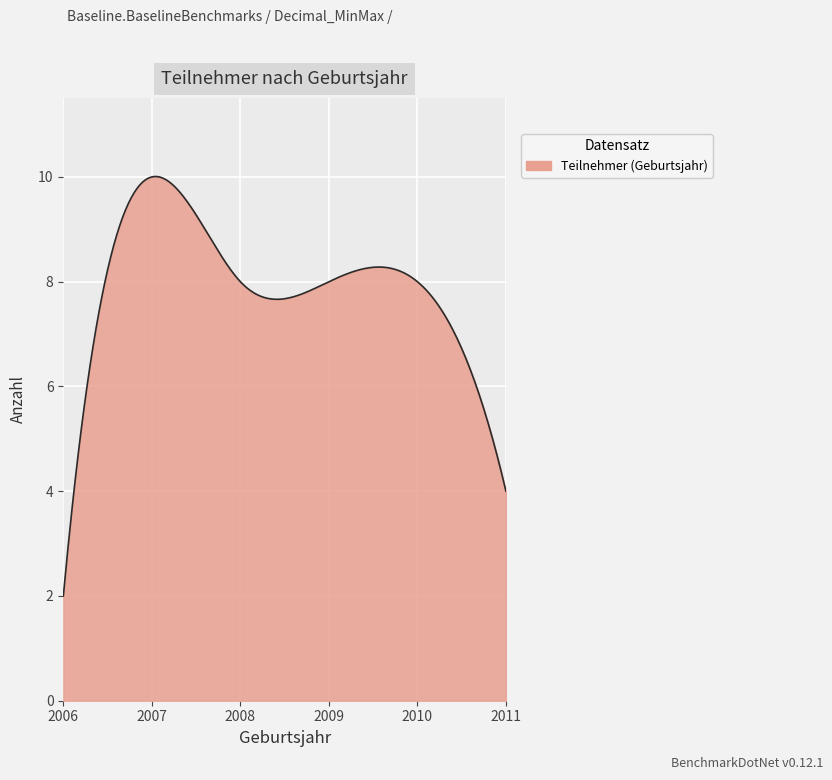

What is the smallest value displayed?

2.0